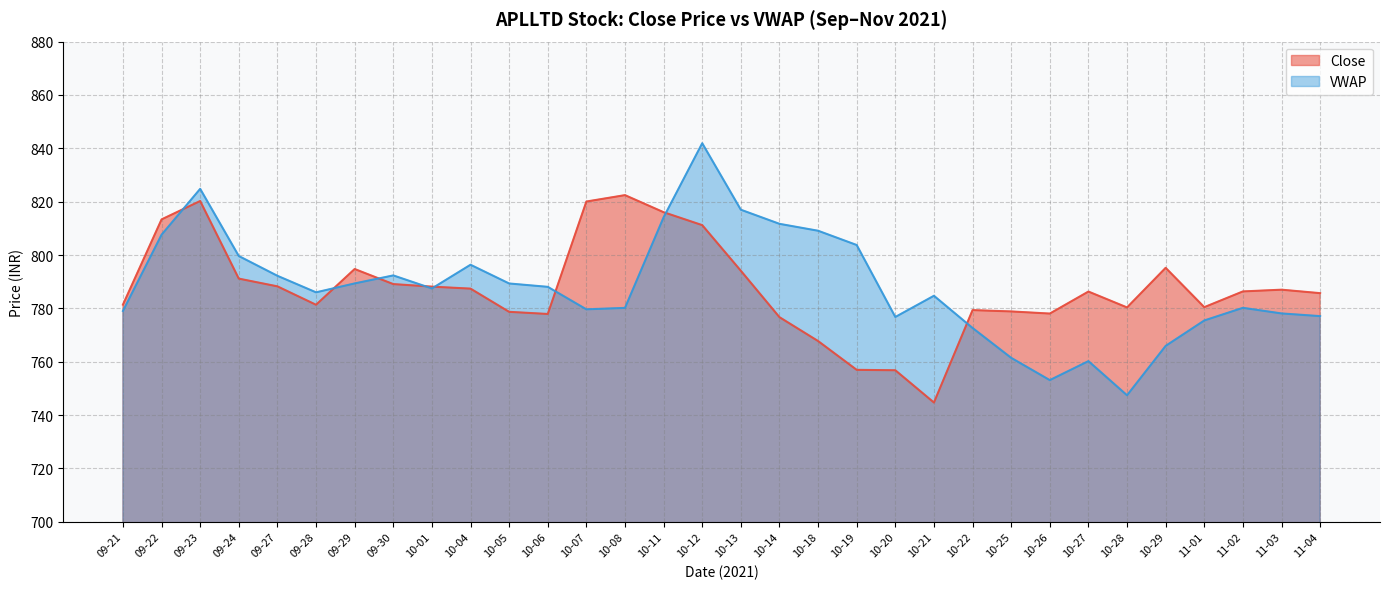

What position from the left is 11-04?

32